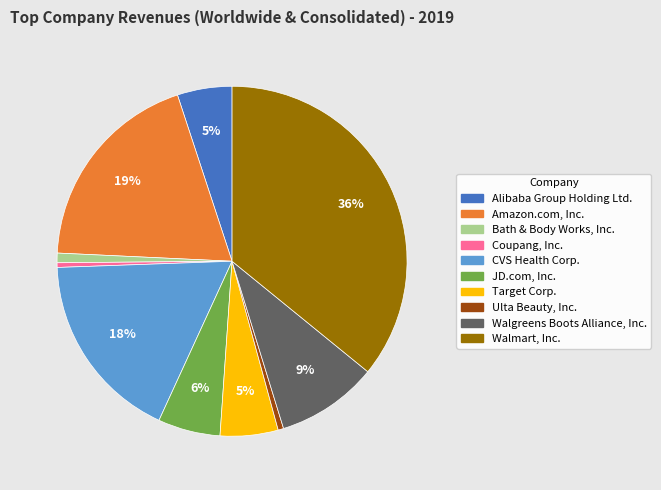

How many segments does this pie chart have?

10